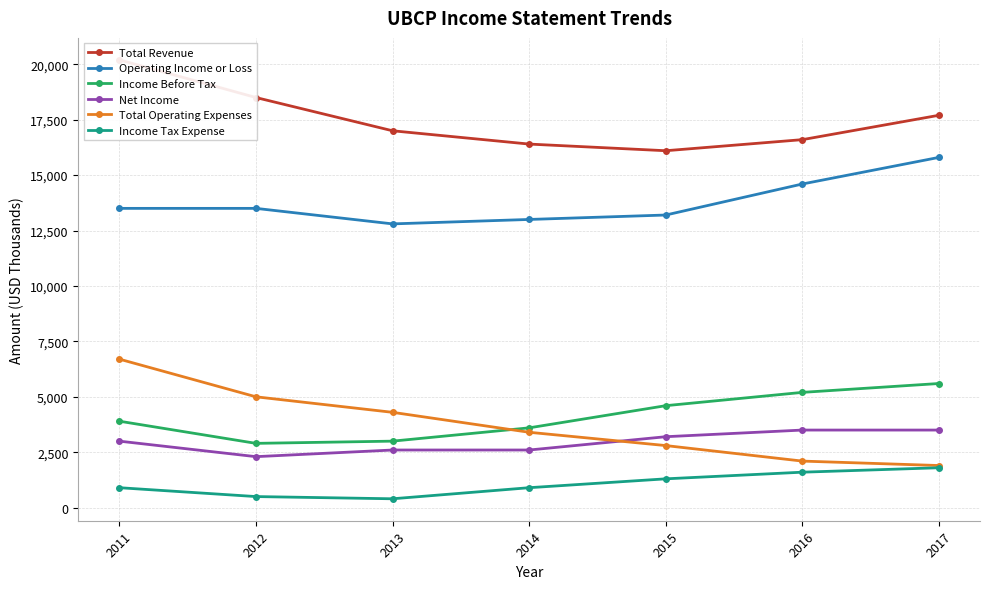

Between 2015 and 2016, which series saw the biggest shift?

Operating Income or Loss